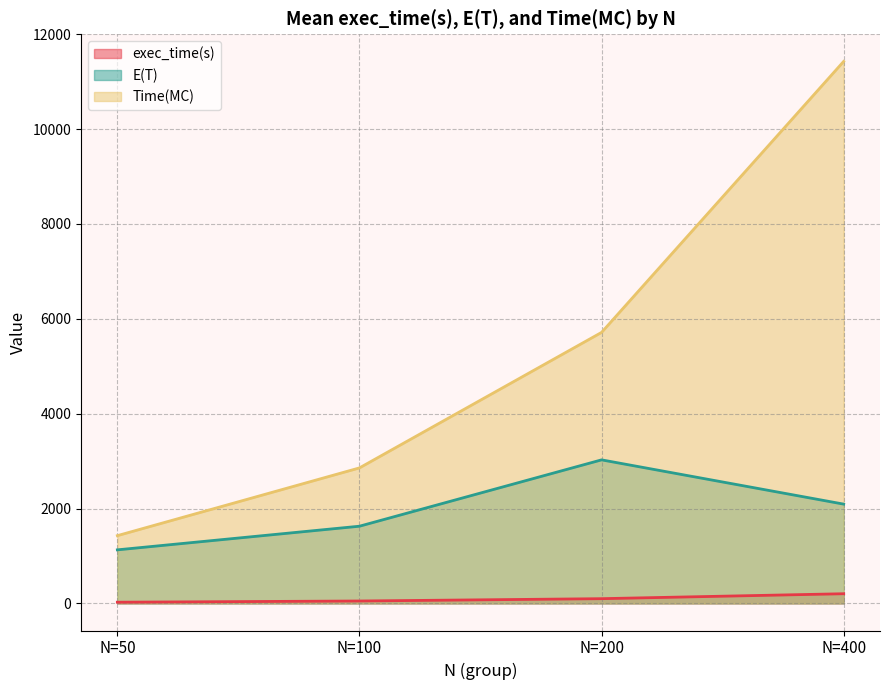

What is the maximum value for Time(MC)?

11428.6